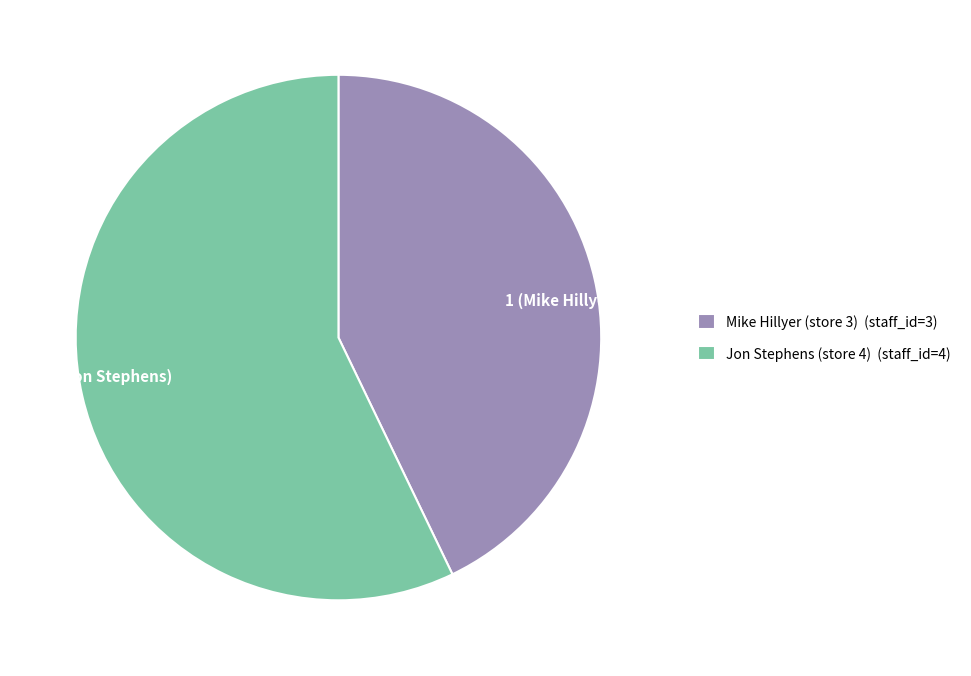

How many slices are in this pie chart?

2